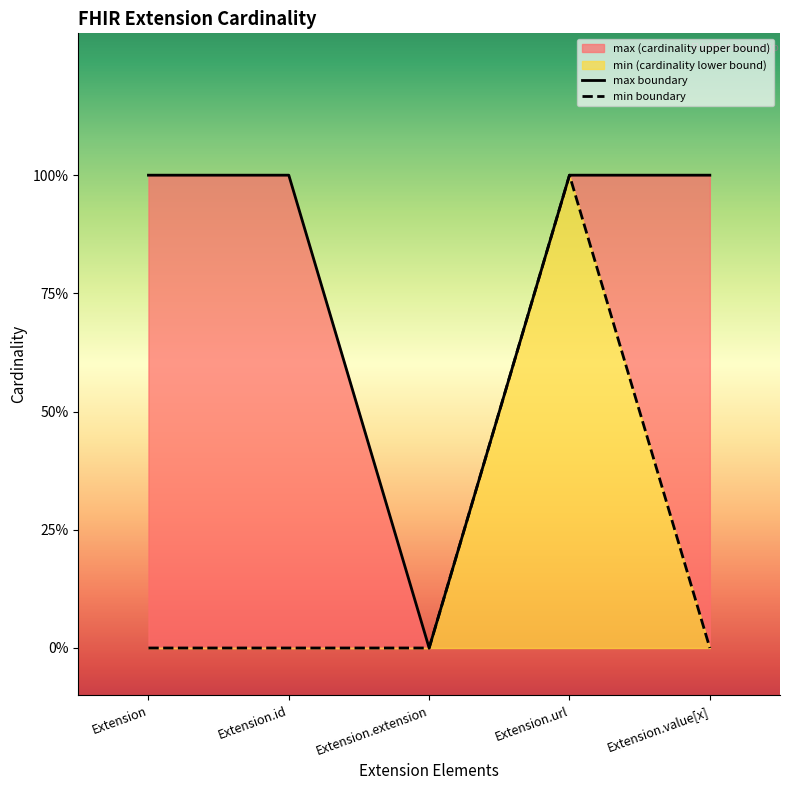

Is the value of max_values at Extension.value[x] greater than the value of min_values at Extension.extension?

Yes